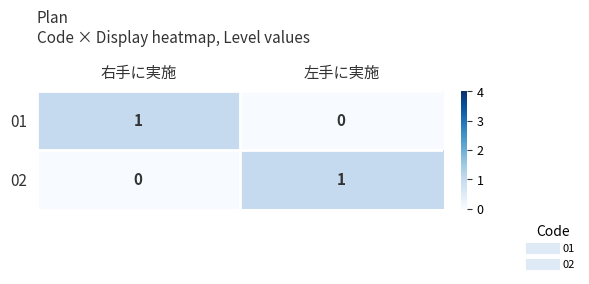

What is the difference between the highest and lowest values at 左手に実施?

1